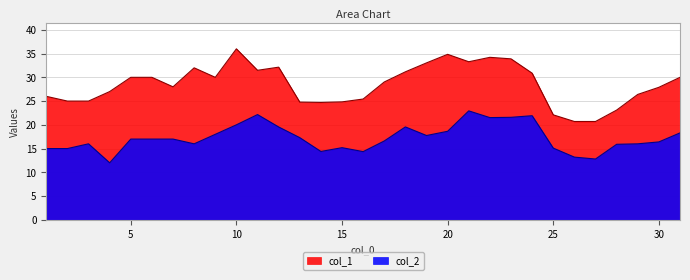

At which category is the sum across all series the highest?

21